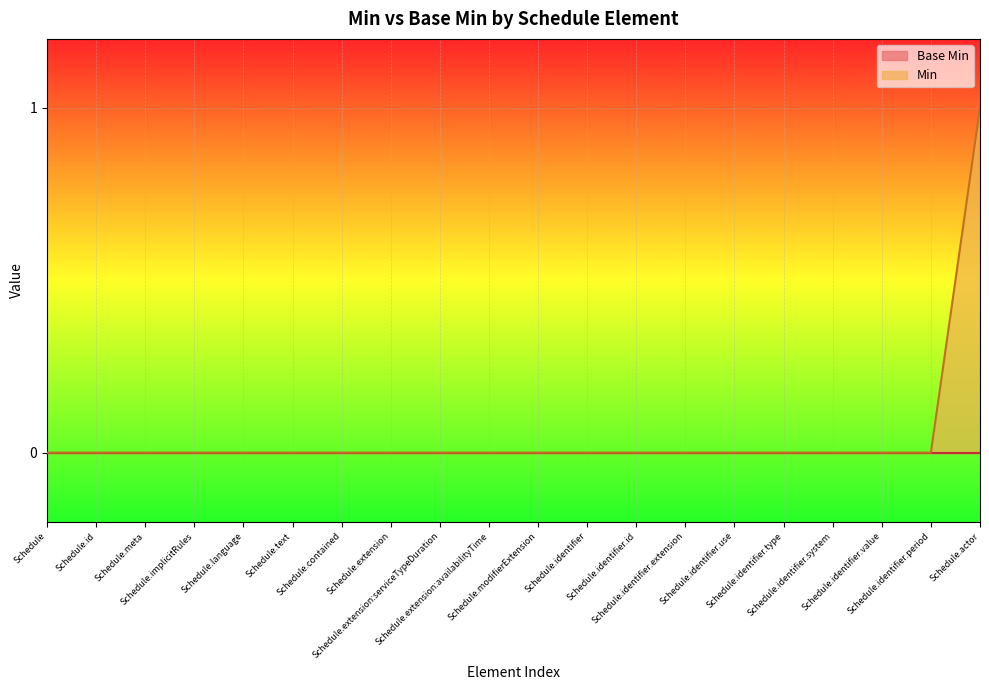

What is the sum of all values?

1